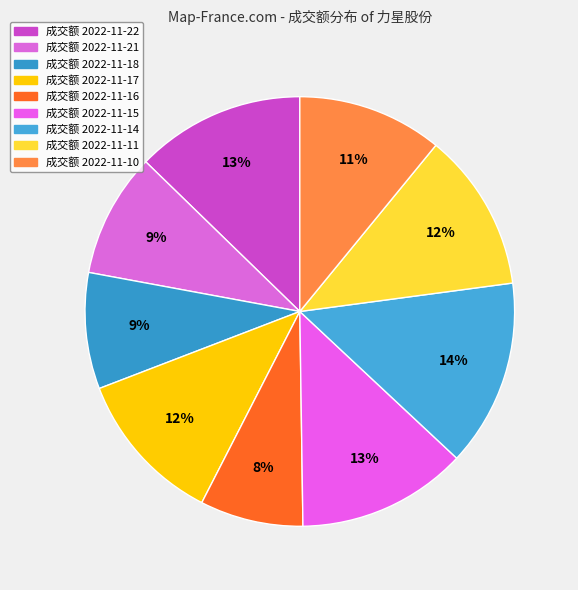

Count the number of slices in the pie.

9